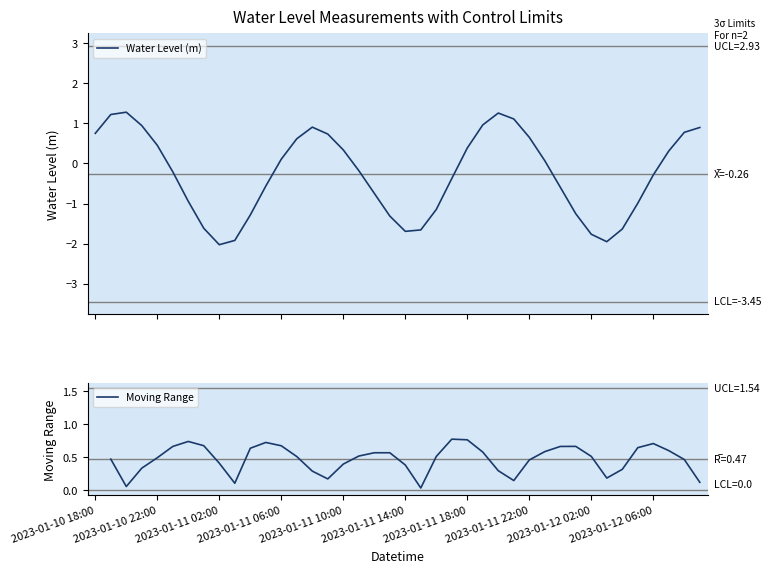

Rank the categories by value from highest to lowest.

2023-01-10 20:00, 2023-01-11 20:00, 2023-01-10 19:00, 2023-01-11 21:00, 2023-01-11 19:00, 2023-01-10 21:00, 2023-01-11 08:00, 2023-01-12 09:00, 2023-01-12 08:00, 2023-01-10 18:00, 2023-01-11 09:00, 2023-01-11 22:00, 2023-01-11 07:00, 2023-01-10 22:00, 2023-01-11 18:00, 2023-01-11 10:00, 2023-01-12 07:00, 2023-01-11 06:00, 2023-01-11 23:00, 2023-01-11 11:00, 2023-01-10 23:00, 2023-01-12 06:00, 2023-01-11 17:00, 2023-01-11 05:00, 2023-01-12 00:00, 2023-01-11 12:00, 2023-01-11 00:00, 2023-01-12 05:00, 2023-01-11 16:00, 2023-01-12 01:00, 2023-01-11 04:00, 2023-01-11 13:00, 2023-01-11 01:00, 2023-01-12 04:00, 2023-01-11 15:00, 2023-01-11 14:00, 2023-01-12 02:00, 2023-01-11 03:00, 2023-01-12 03:00, 2023-01-11 02:00